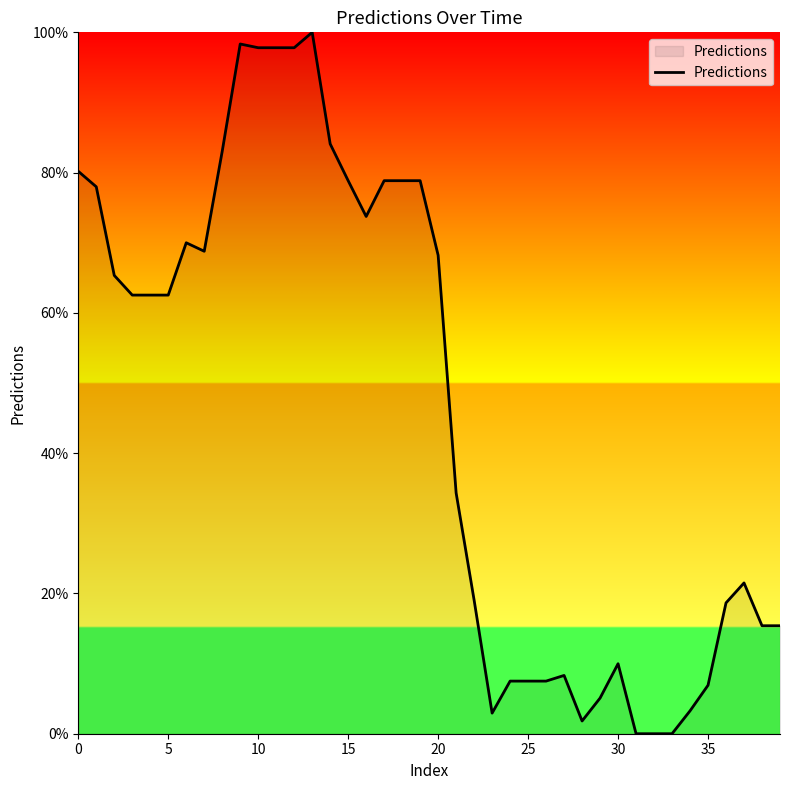

What is the greatest value displayed?

100.0